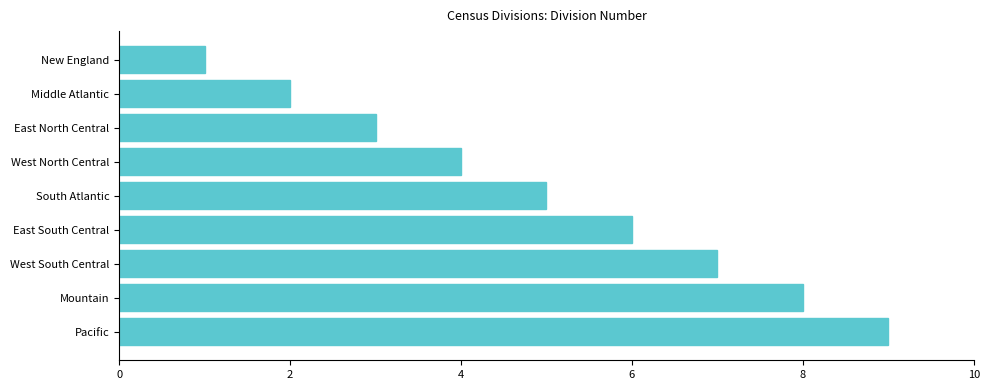

Which category has the lowest value across all series?

New England